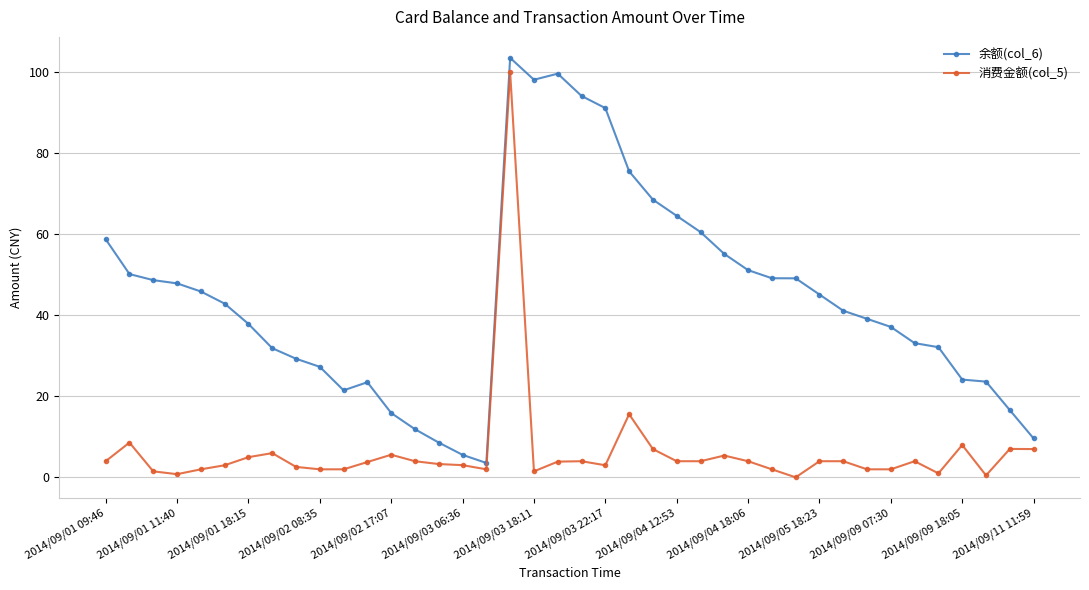

Which series has the largest total across all categories?

余额(col_6)